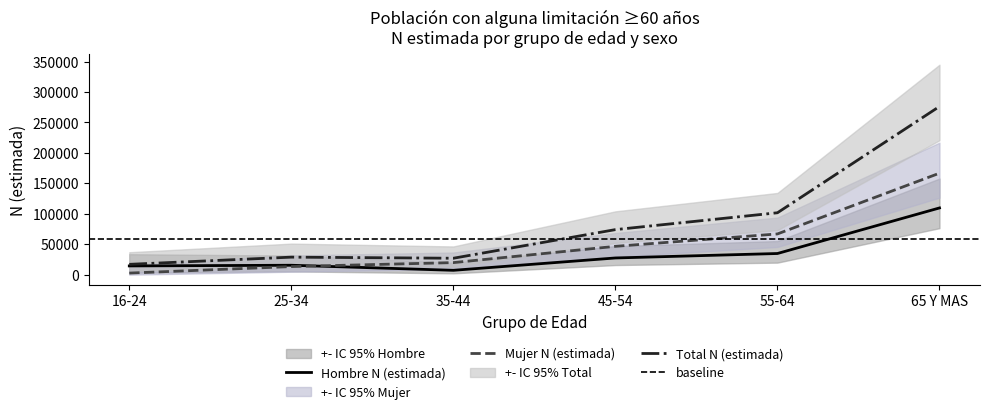

At how many categories does at least one series exceed 252071?

1